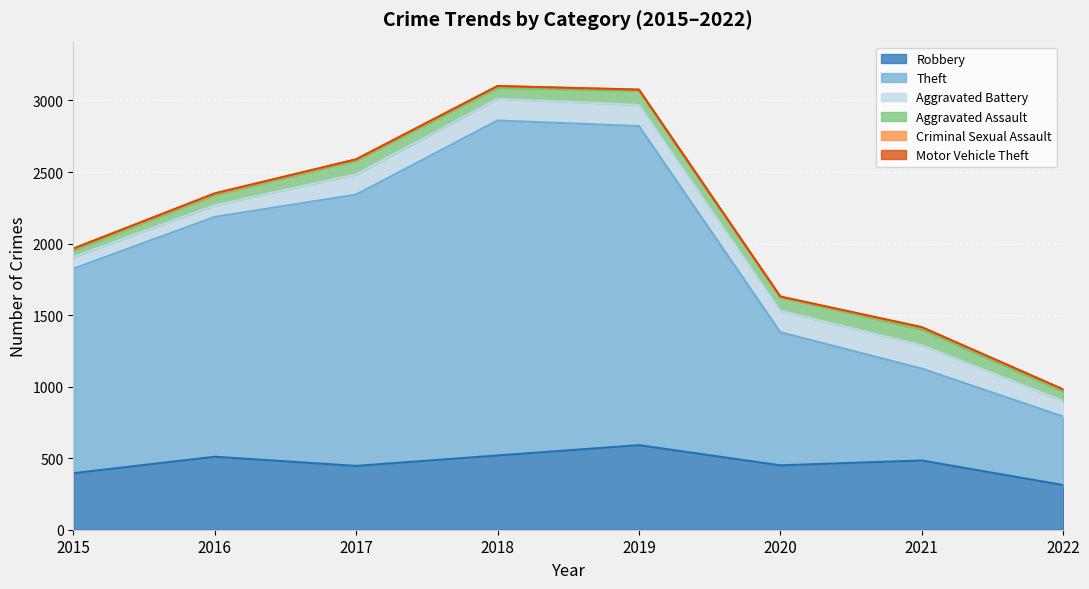

True or false: Criminal Sexual Assault has more than 1 interior local peaks.

True